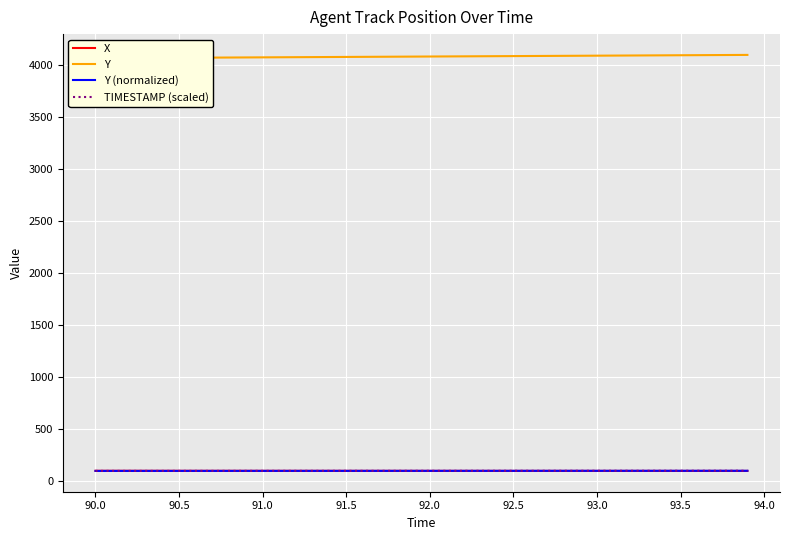

What is the average value of the X series?

102.0